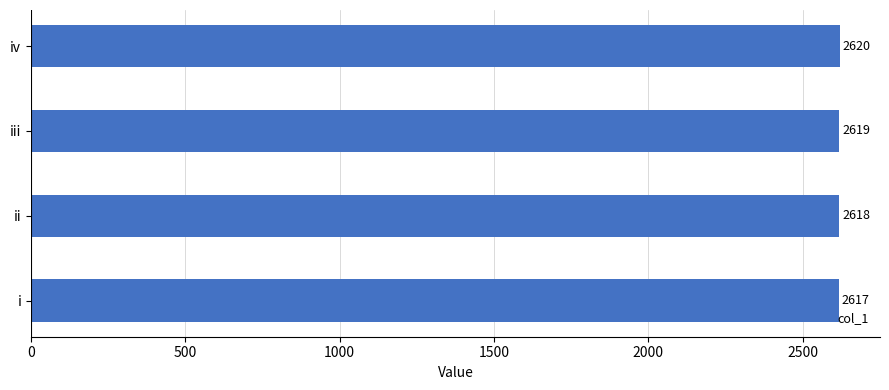

The value at iv is 1565. True or false?

False